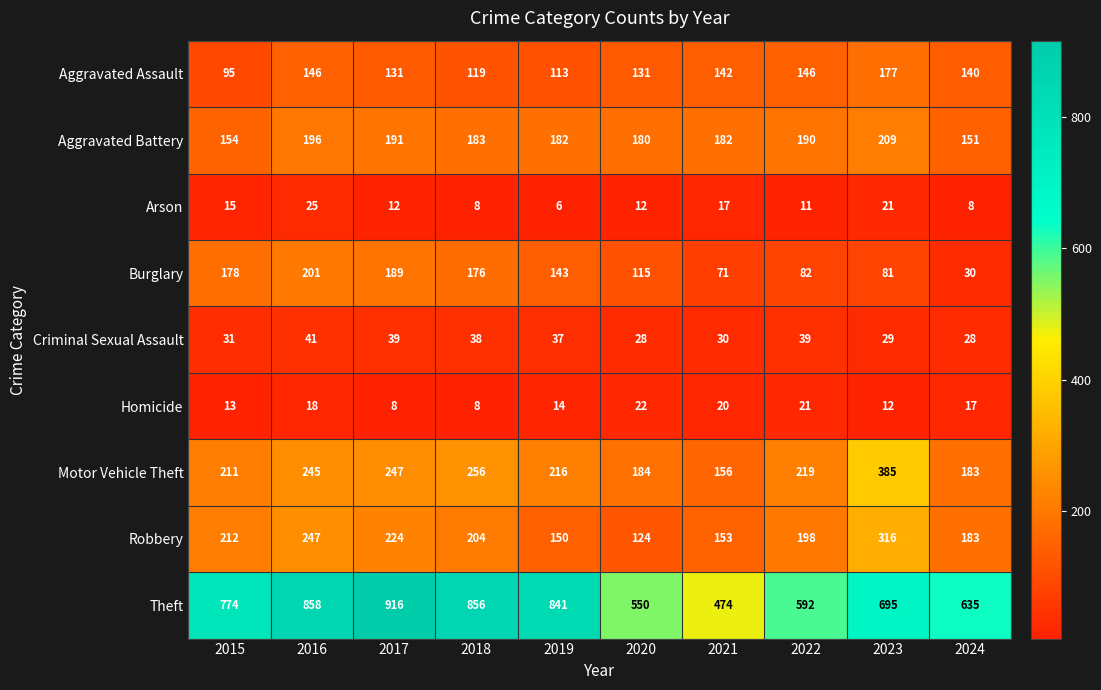

Rank the series at 2016 from highest to lowest value.

Theft, Robbery, Motor Vehicle Theft, Burglary, Aggravated Battery, Aggravated Assault, Criminal Sexual Assault, Arson, Homicide